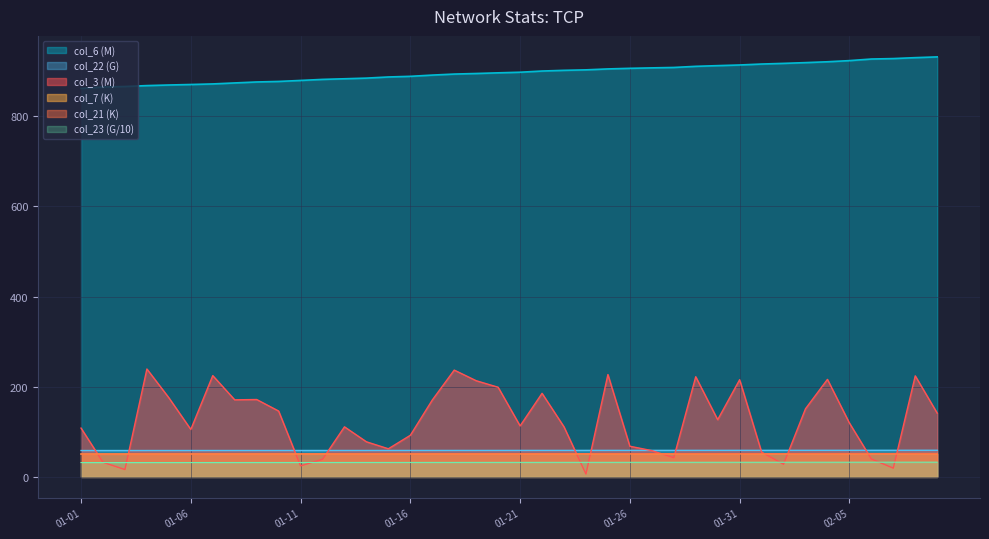

What is the minimum value for col_22 (G)?

58.6